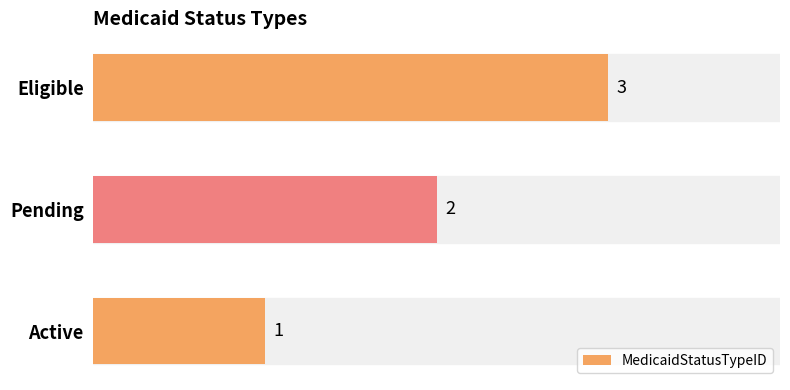

How many values are between 1 and 3?

3